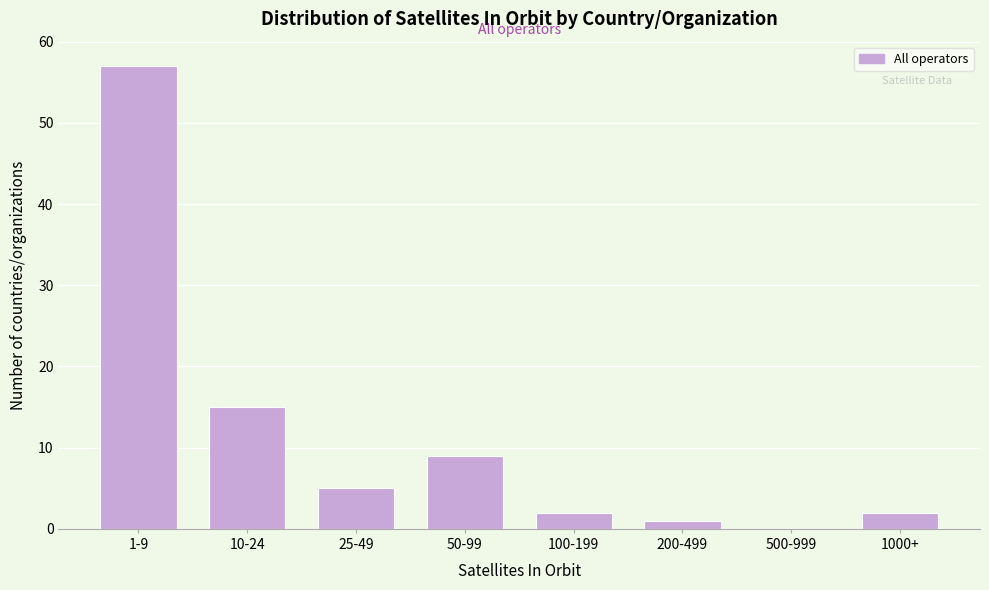

Reading left to right, what are all the values shown in this chart?

1-9=57	10-24=15	25-49=5	50-99=9	100-199=2	200-499=1	500-999=0	1000+=2